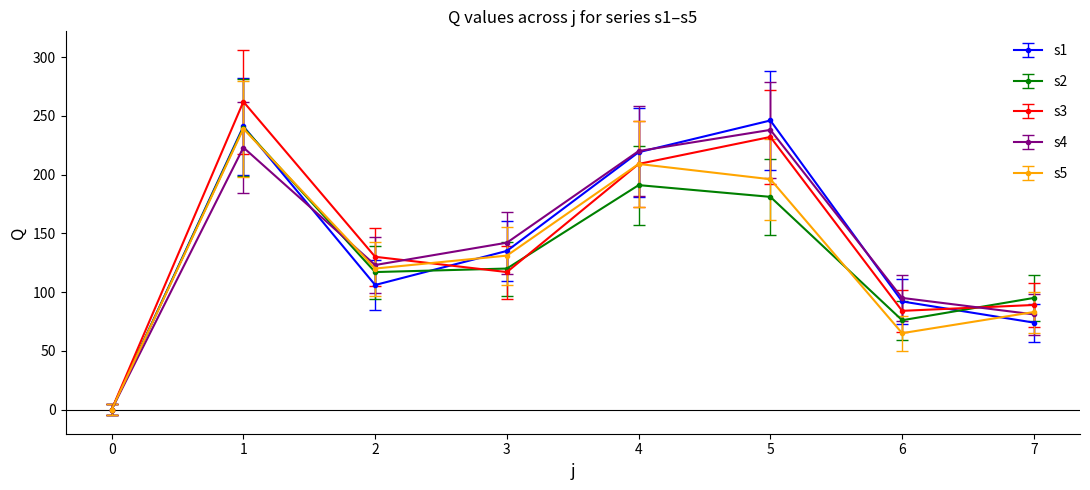

What is the difference between the highest and lowest values at 6?

30